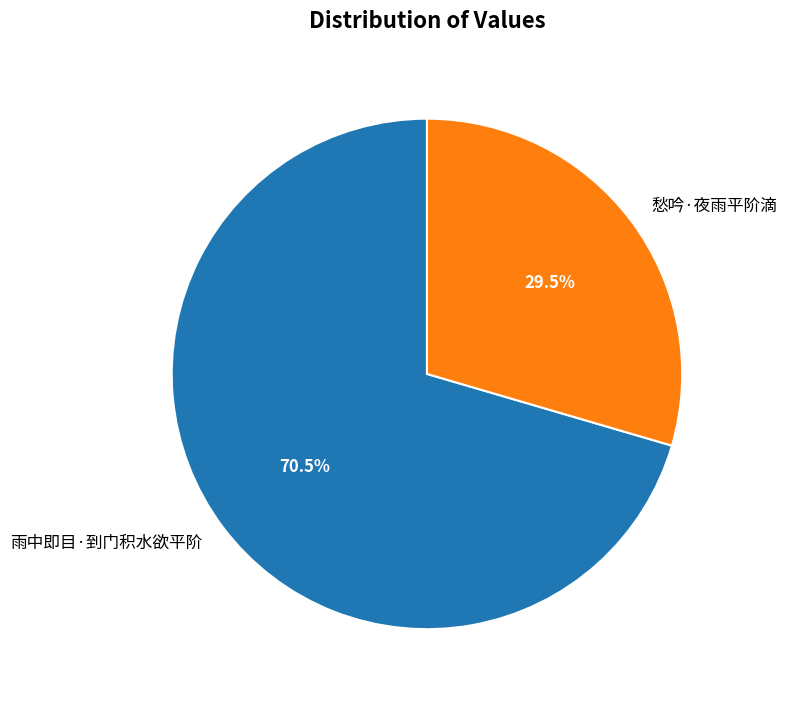

Which slice is the largest?

雨中即目·到门积水欲平阶